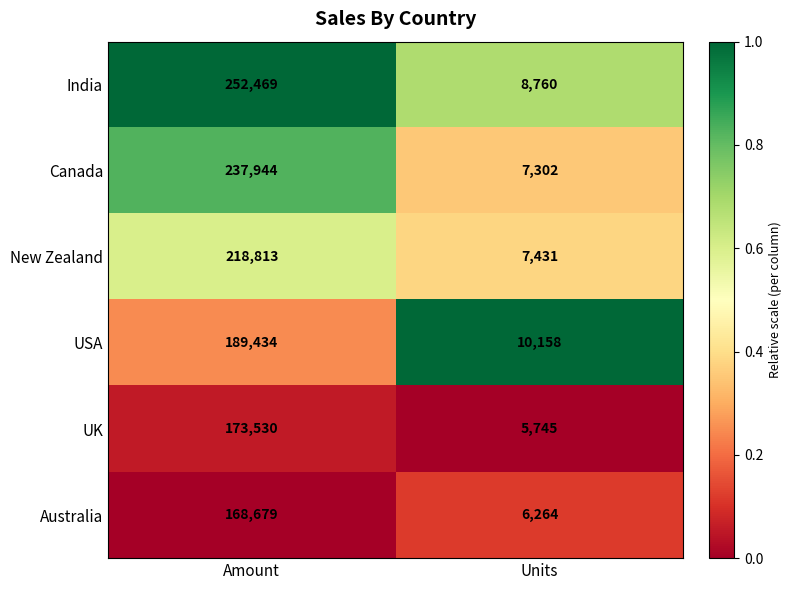

Which series has the largest range (max minus min)?

India